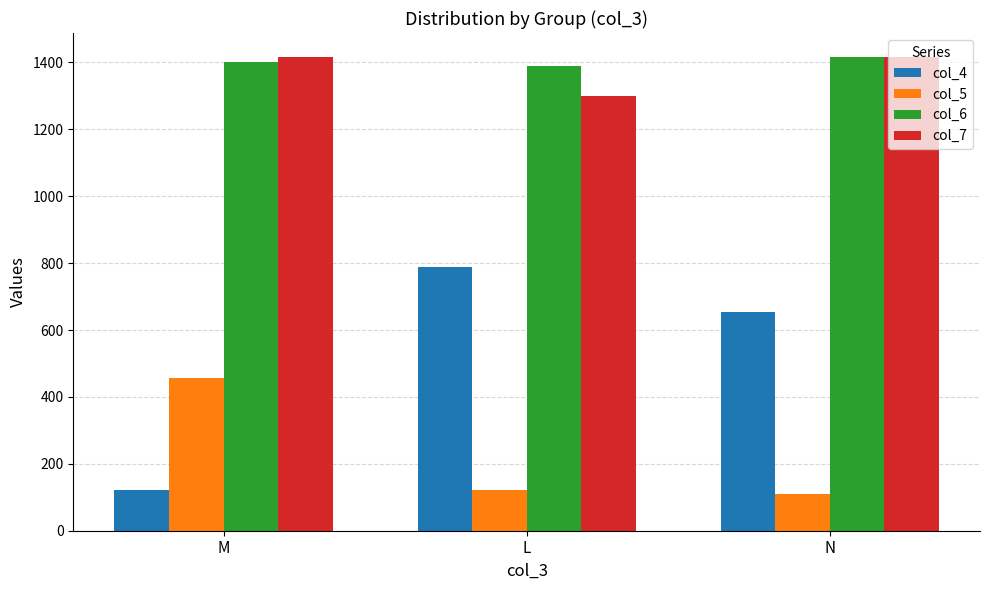

What is the difference between the highest and lowest values at M?

1294